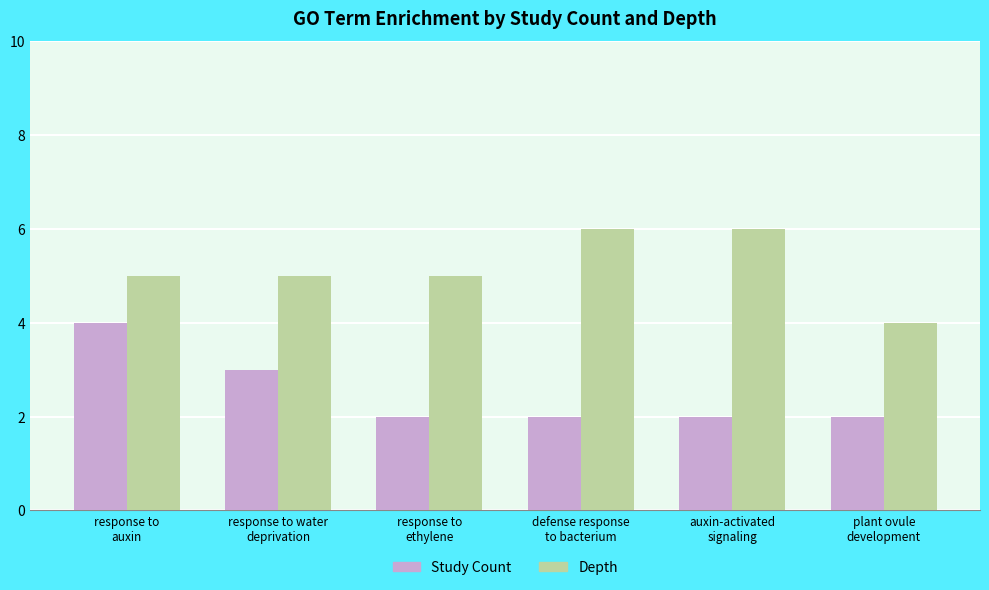

Which series has the largest total across all categories?

Depth